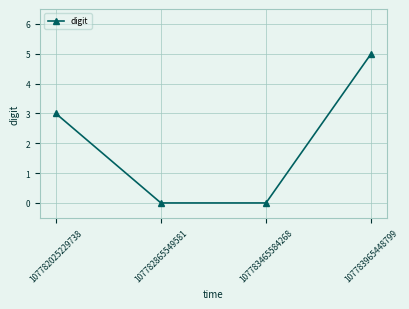

What is the value of the 1st point from the left?

3